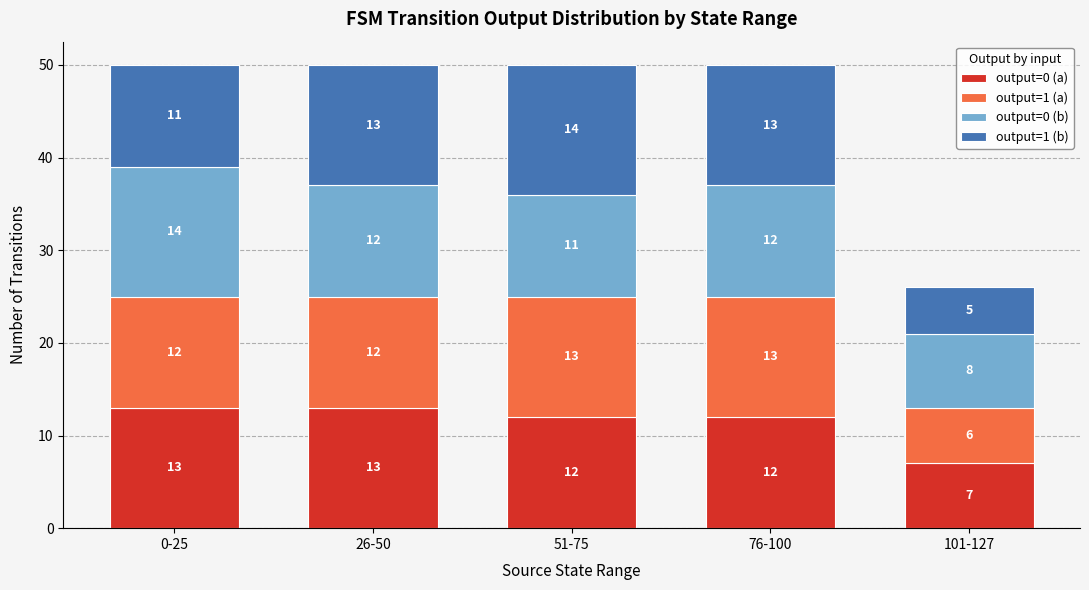

Is it true that output=0 (a) equals 11 at 101-127?

False